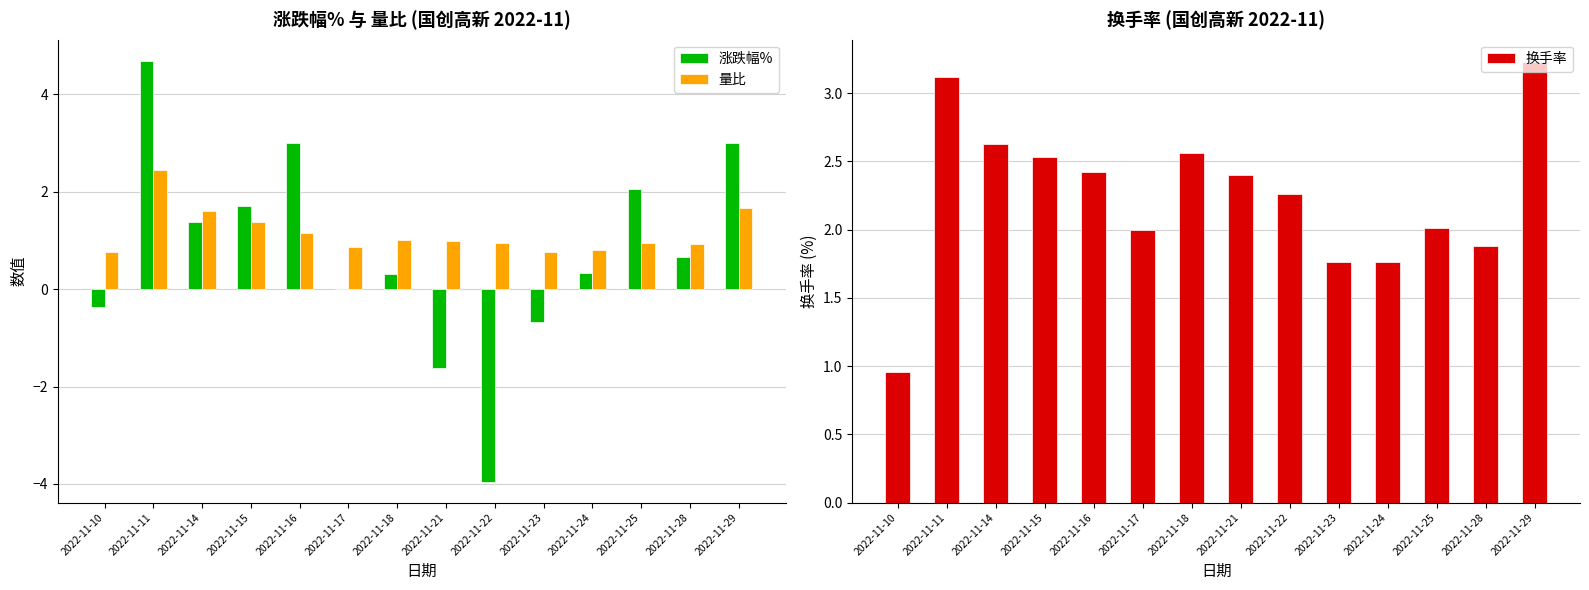

What is the smallest value displayed?

-4.0